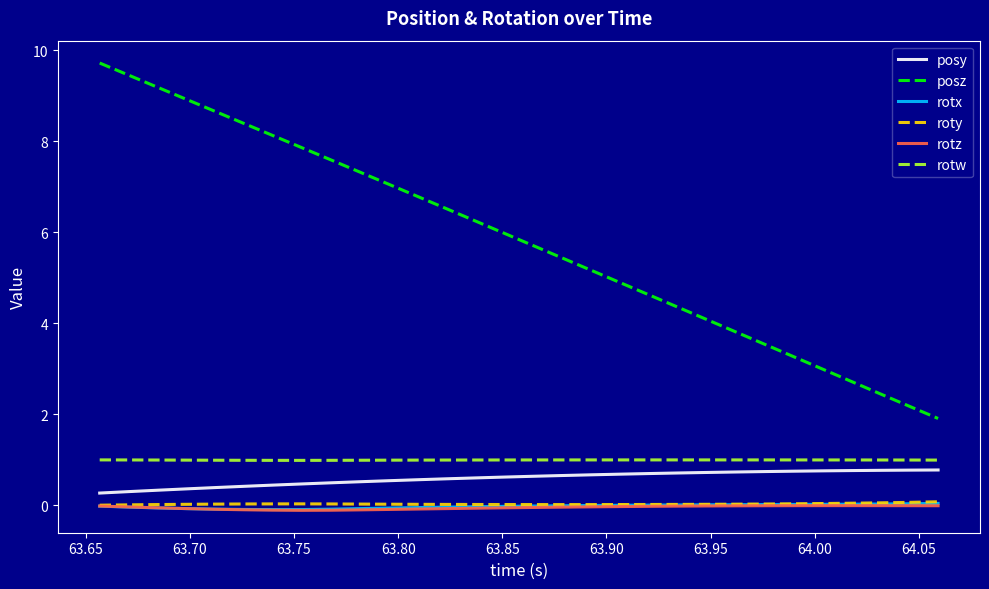

What is the minimum value shown in the chart?

-0.1